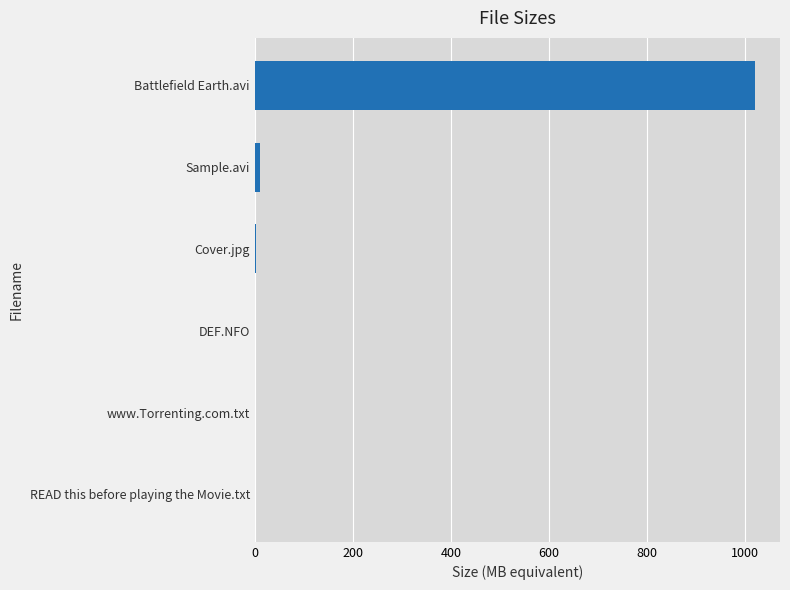

How many distinct data groups are displayed?

1